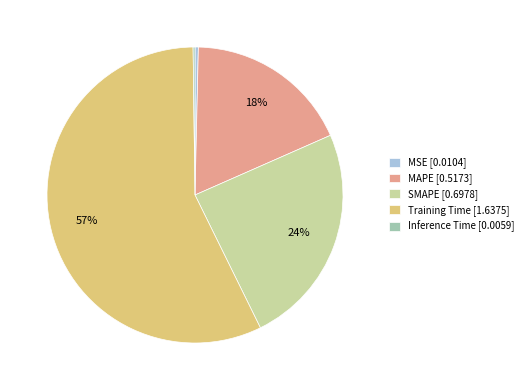

True or false: MAPE accounts for 9% of the total.

False